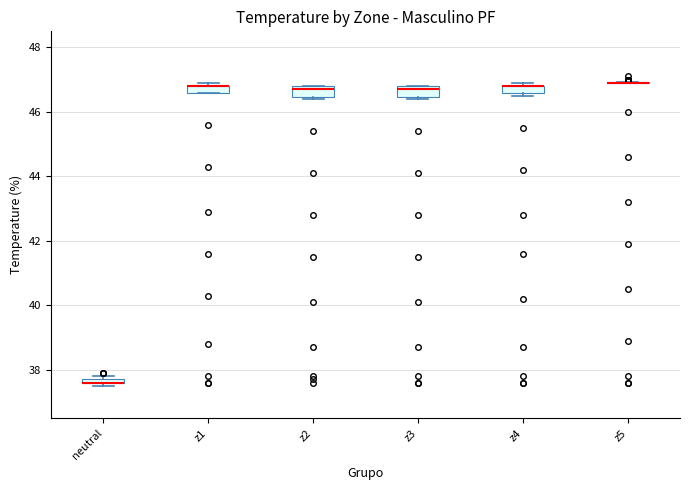

Where is the lower edge of the box for z4 on the y-axis? The values are not printed on the chart, so give them approximately, as read against the axis.

46.6